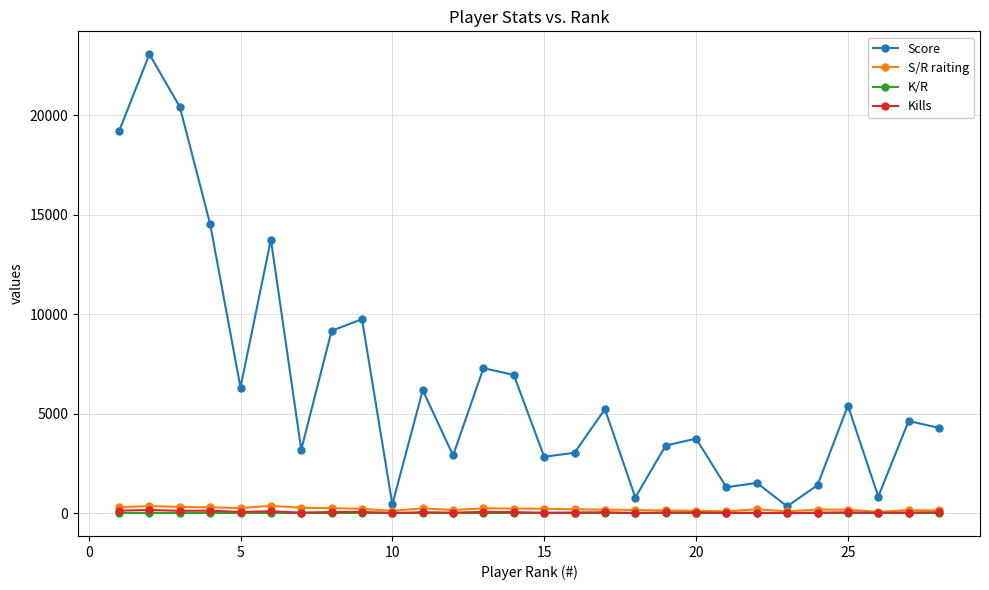

What is the value of the Score point at the 9th from the left?

9748.0